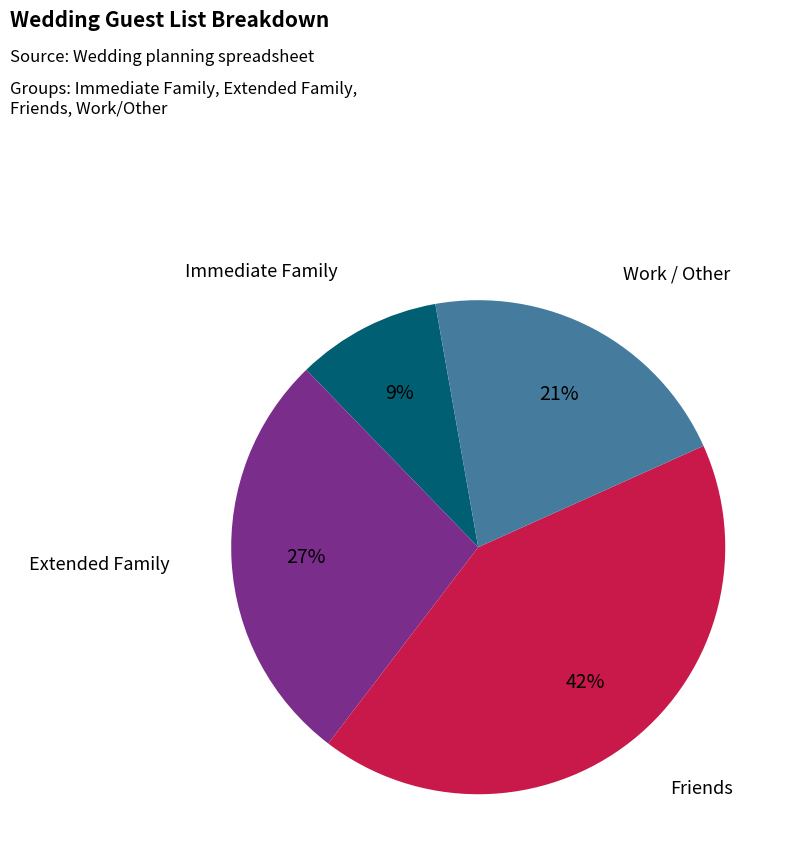

Does Extended Family represent more than half of the total?

No